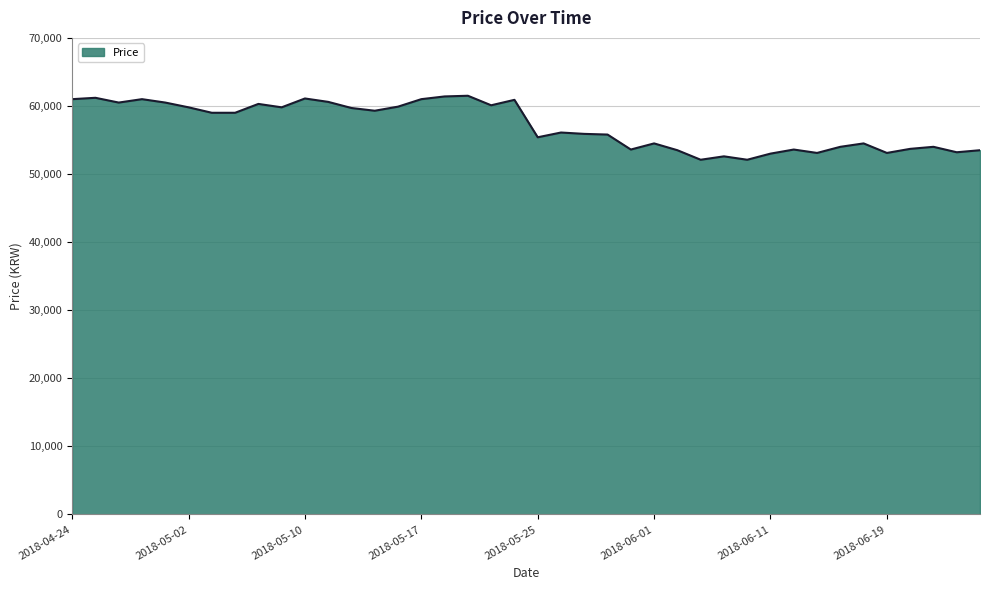

What is the difference between the maximum and minimum values?

9400